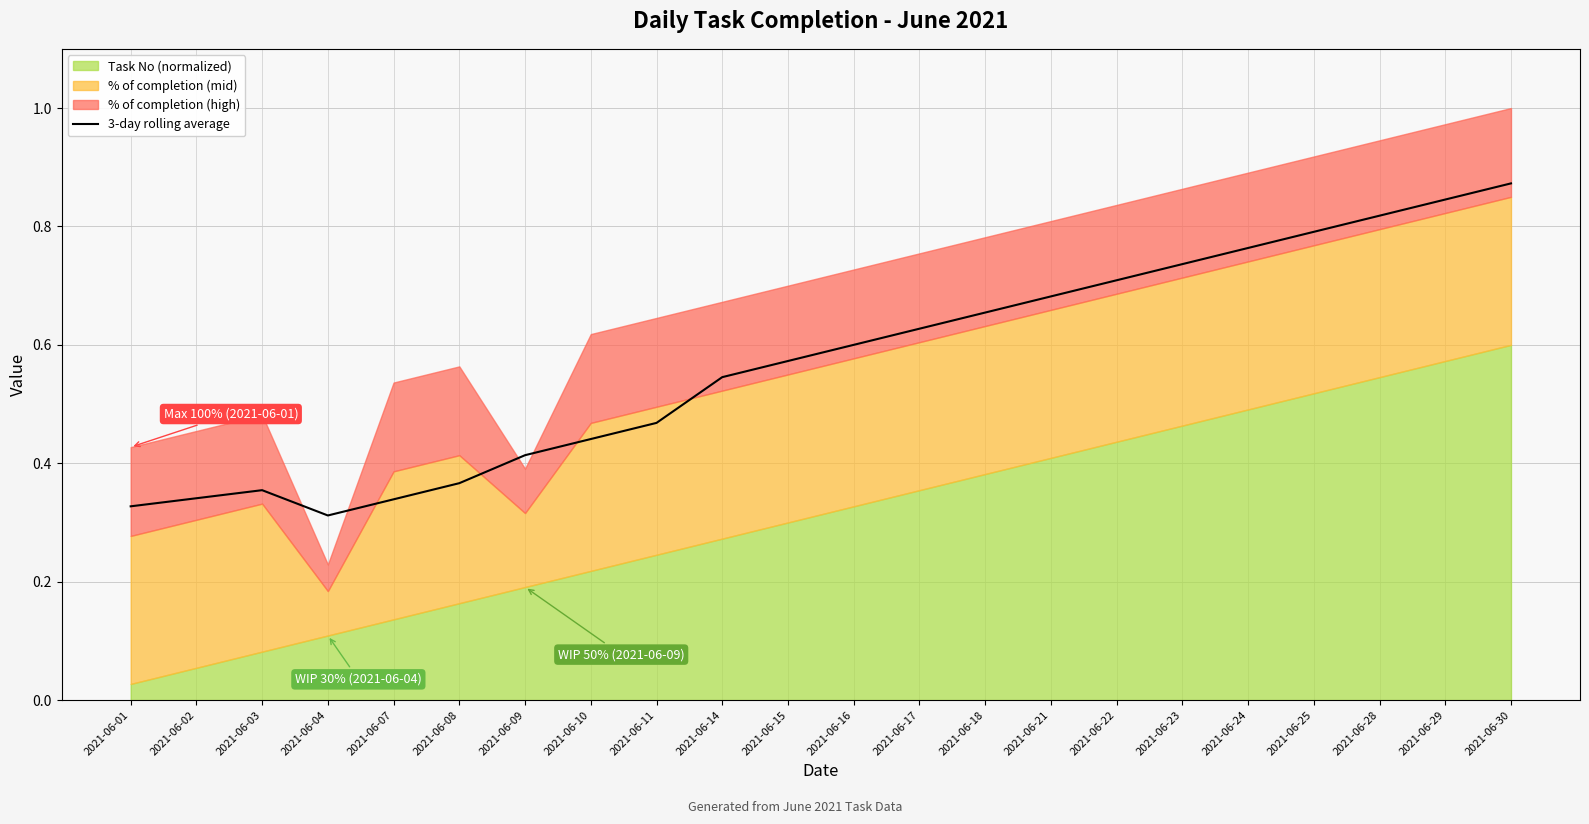

Rank the categories by value from highest to lowest.

2021-06-30, 2021-06-29, 2021-06-28, 2021-06-25, 2021-06-24, 2021-06-23, 2021-06-22, 2021-06-21, 2021-06-18, 2021-06-17, 2021-06-16, 2021-06-15, 2021-06-14, 2021-06-11, 2021-06-10, 2021-06-09, 2021-06-08, 2021-06-03, 2021-06-02, 2021-06-07, 2021-06-01, 2021-06-04